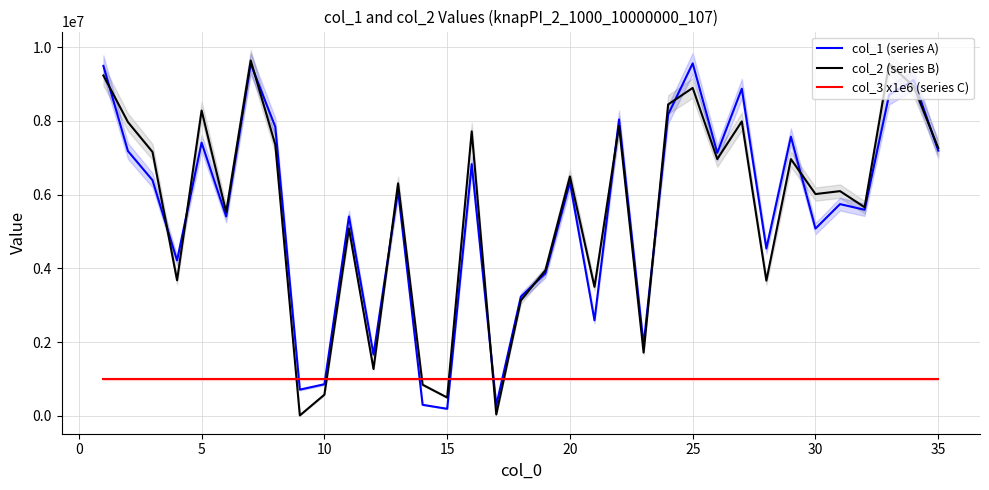

In col_1 (series A), how many points are lower than both neighbors (excluding endpoints)?

12